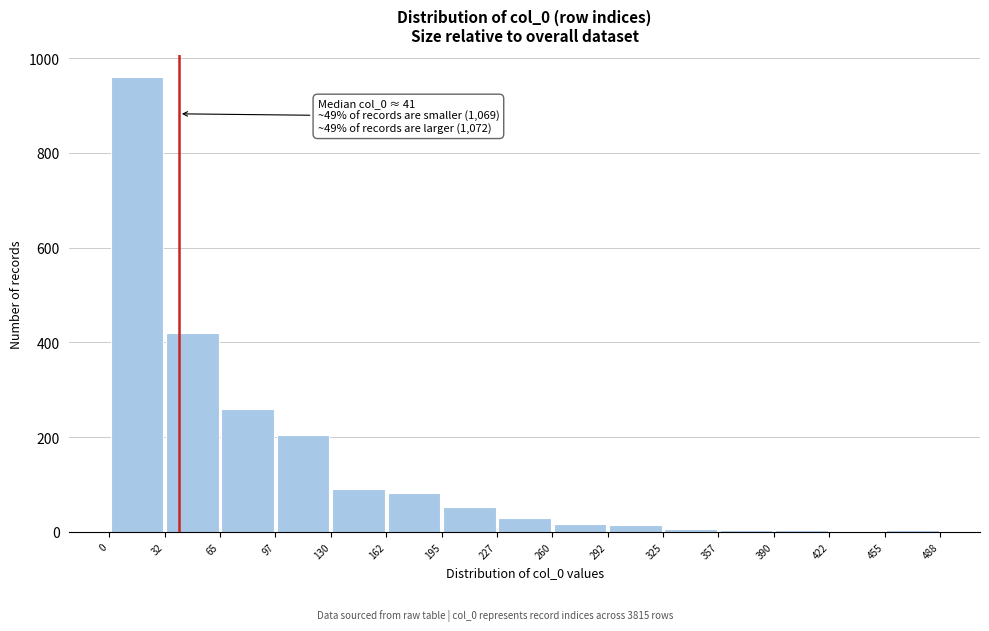

Over which range of the x-axis is the bar tallest?

0 to 32